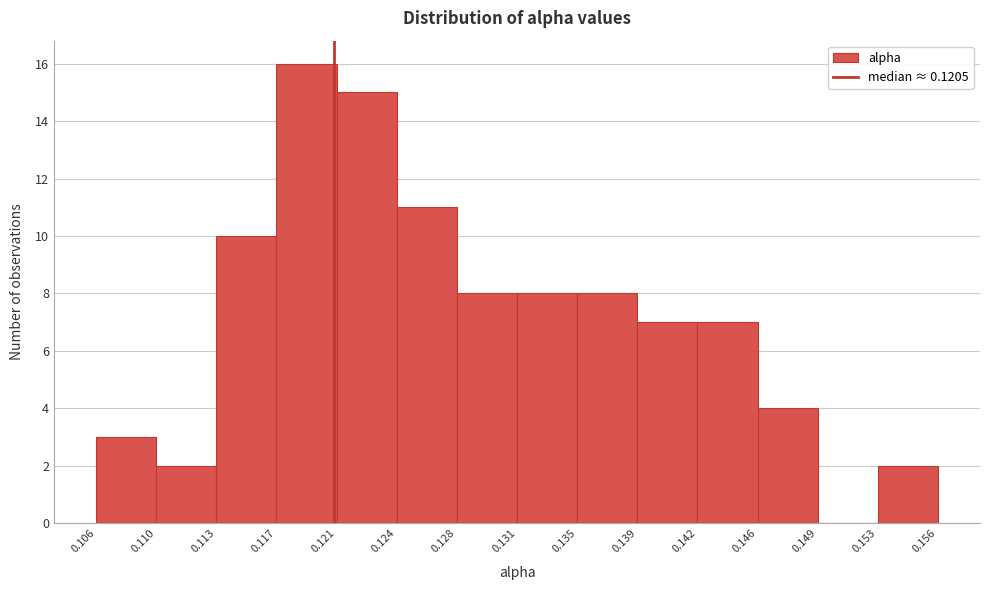

Reading left to right, list every bar in this chart as the range it spans on the x-axis followed by its height. The values are not printed on the chart, so give them approximately, as read against the axis.

0.106 to 0.110: 3
0.110 to 0.113: 2
0.113 to 0.117: 10
0.117 to 0.121: 16
0.121 to 0.124: 15
0.124 to 0.128: 11
0.128 to 0.131: 8
0.131 to 0.135: 8
0.135 to 0.139: 8
0.139 to 0.142: 7
0.142 to 0.146: 7
0.146 to 0.149: 4
0.149 to 0.153: 0
0.153 to 0.156: 2